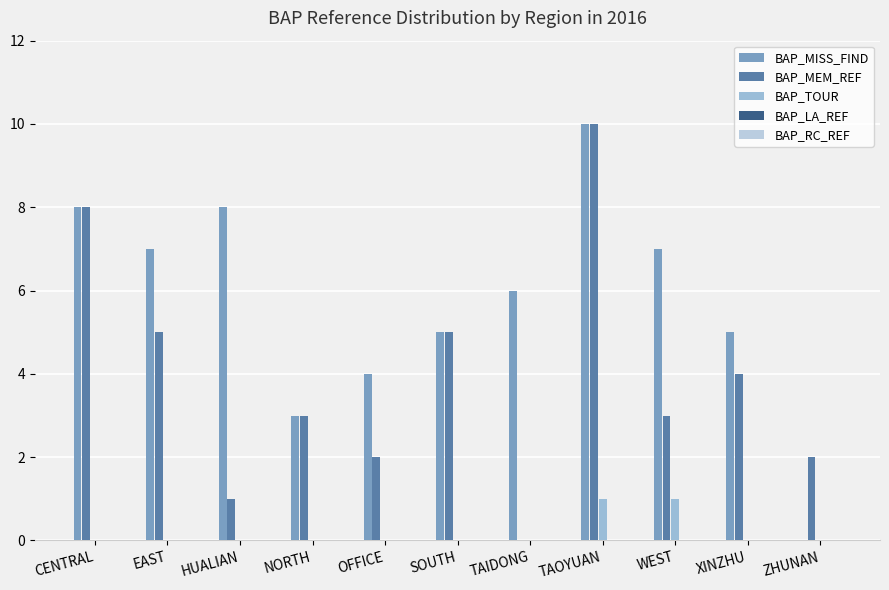

Reading right to left, extract all data points from this chart.

BAP_MISS_FIND: 0	5	7	10	6	5	4	3	8	7	8
BAP_MEM_REF: 2	4	3	10	0	5	2	3	1	5	8
BAP_TOUR: 0	0	1	1	0	0	0	0	0	0	0
BAP_LA_REF: 0	0	0	0	0	0	0	0	0	0	0
BAP_RC_REF: 0	0	0	0	0	0	0	0	0	0	0